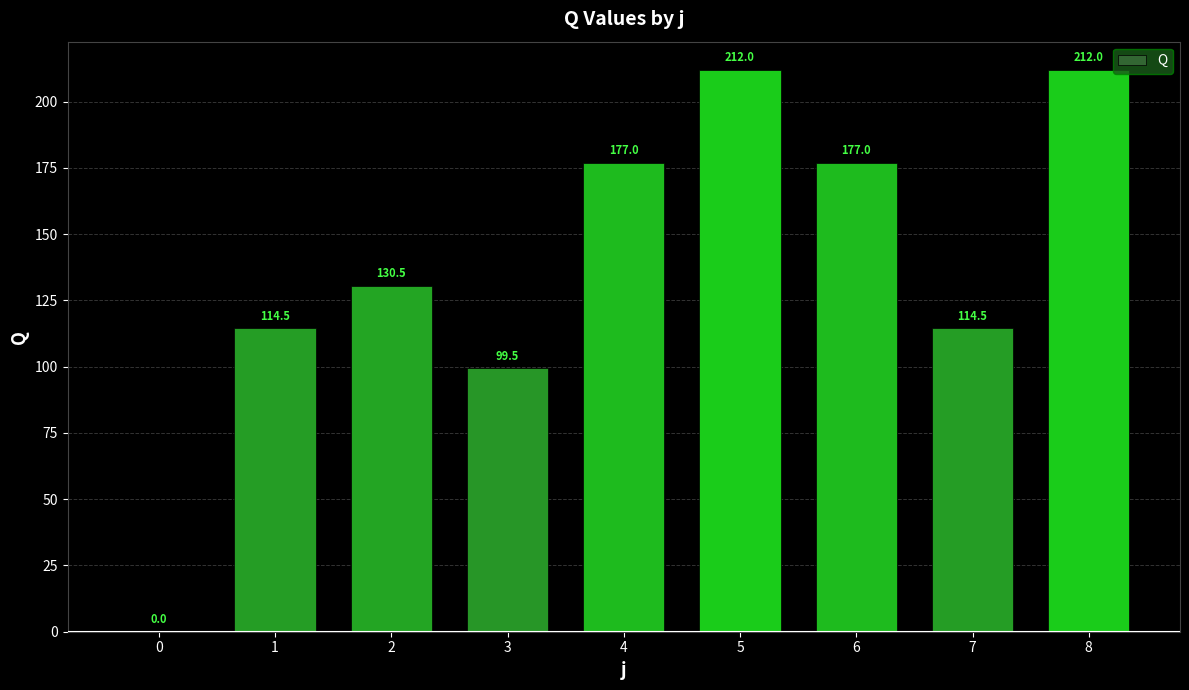

At which label does the data first exceed 130?

2